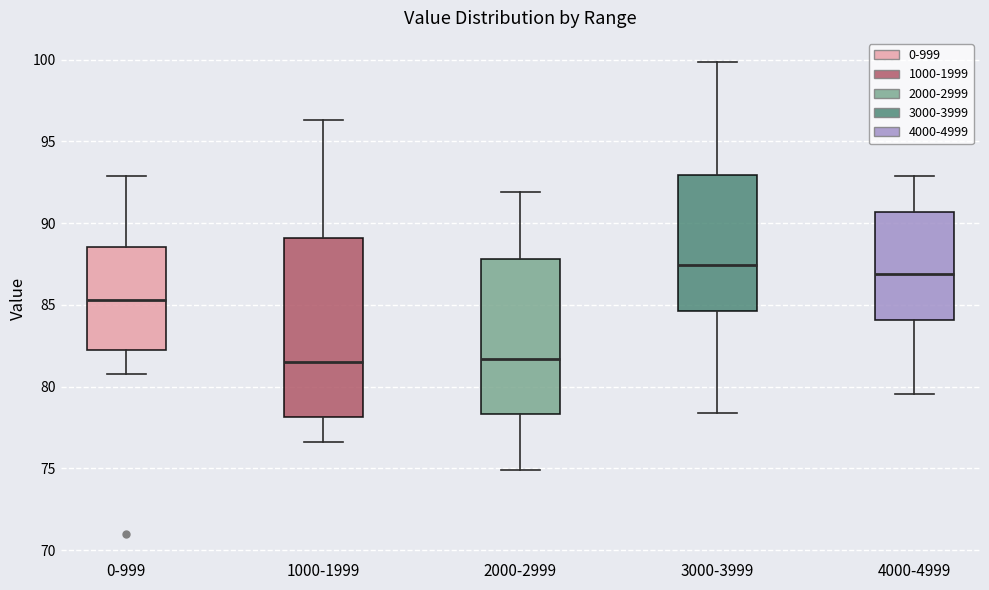

Reading left to right, transcribe this box plot: for each box, give where its median line is, the range the box spans, and where its two whiskers end, as read against the y-axis. The values are not printed on the chart, so give them approximately, as read against the axis.

0-999: median 85.5, box 82.5 to 88.5, whiskers 81.0 to 93.0
1000-1999: median 81.5, box 78.0 to 89.0, whiskers 76.5 to 96.5
2000-2999: median 81.5, box 78.5 to 88.0, whiskers 75.0 to 92.0
3000-3999: median 87.5, box 84.5 to 93.0, whiskers 78.5 to 100.0
4000-4999: median 87.0, box 84.0 to 90.5, whiskers 79.5 to 93.0